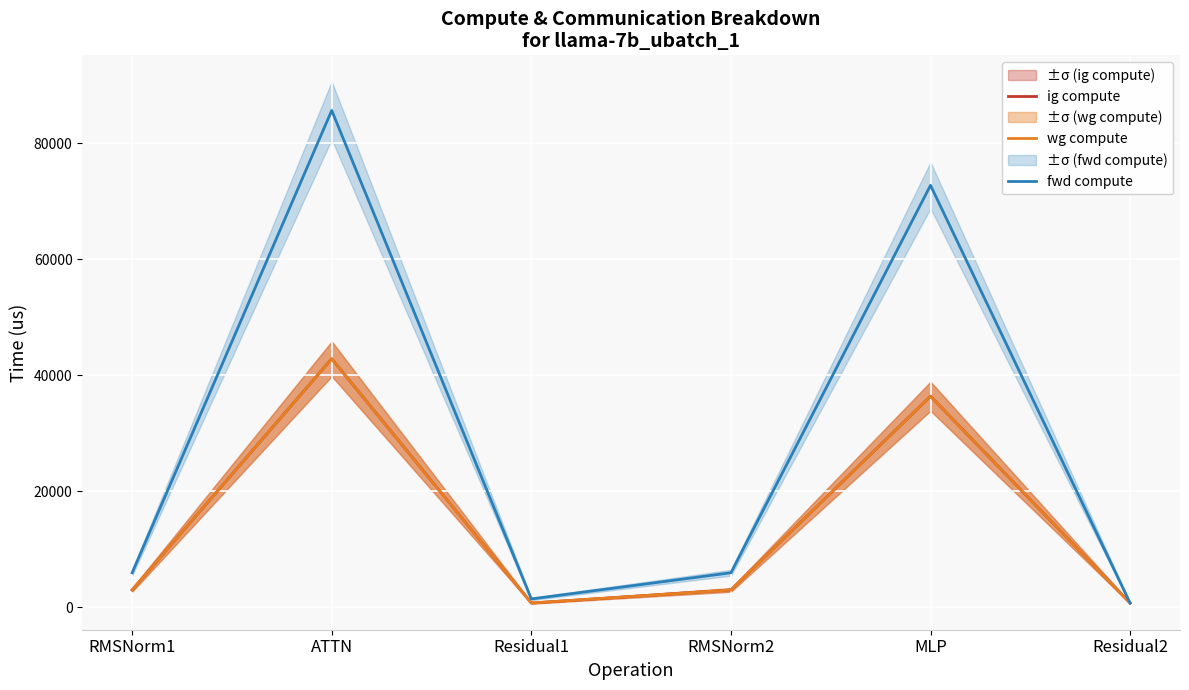

True or false: fwd compute and ig compute intersect in this chart.

False